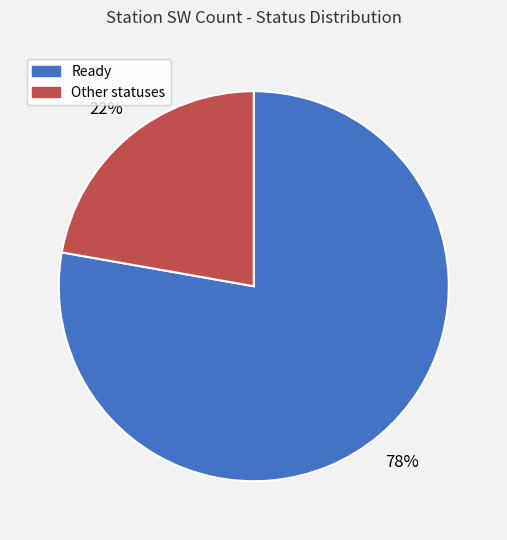

Is there any slice that represents more than half of the pie?

Yes